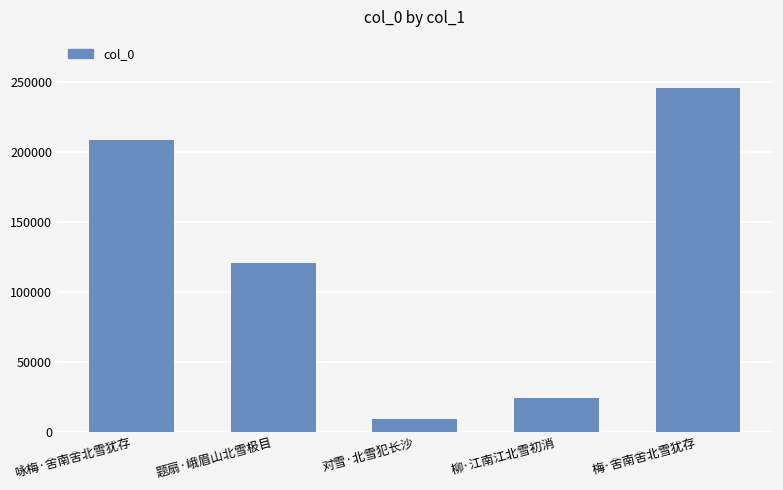

How many bars are there in total?

5